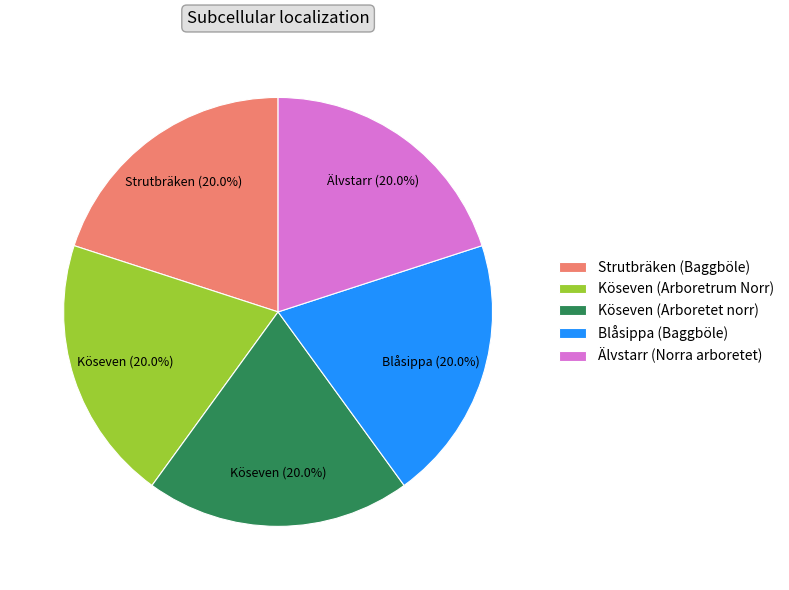

Is there any slice that represents more than half of the pie?

No